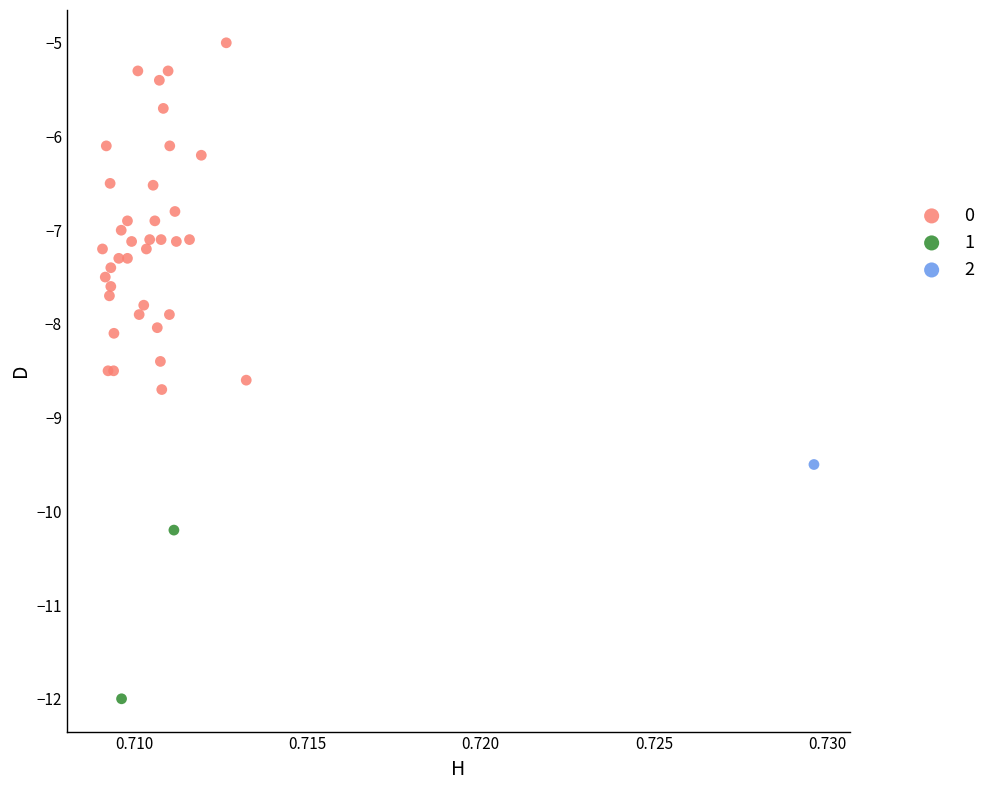

Which series contains the highest Y value?

0